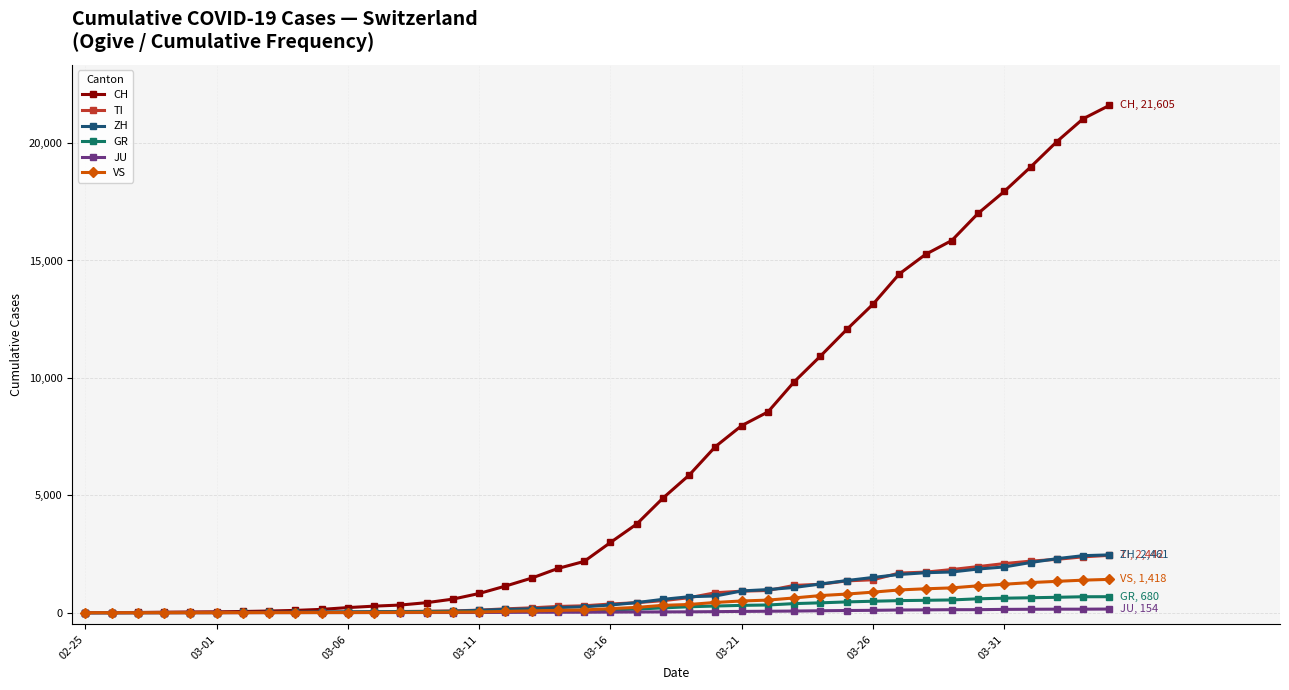

What is the maximum value for TI?

2442